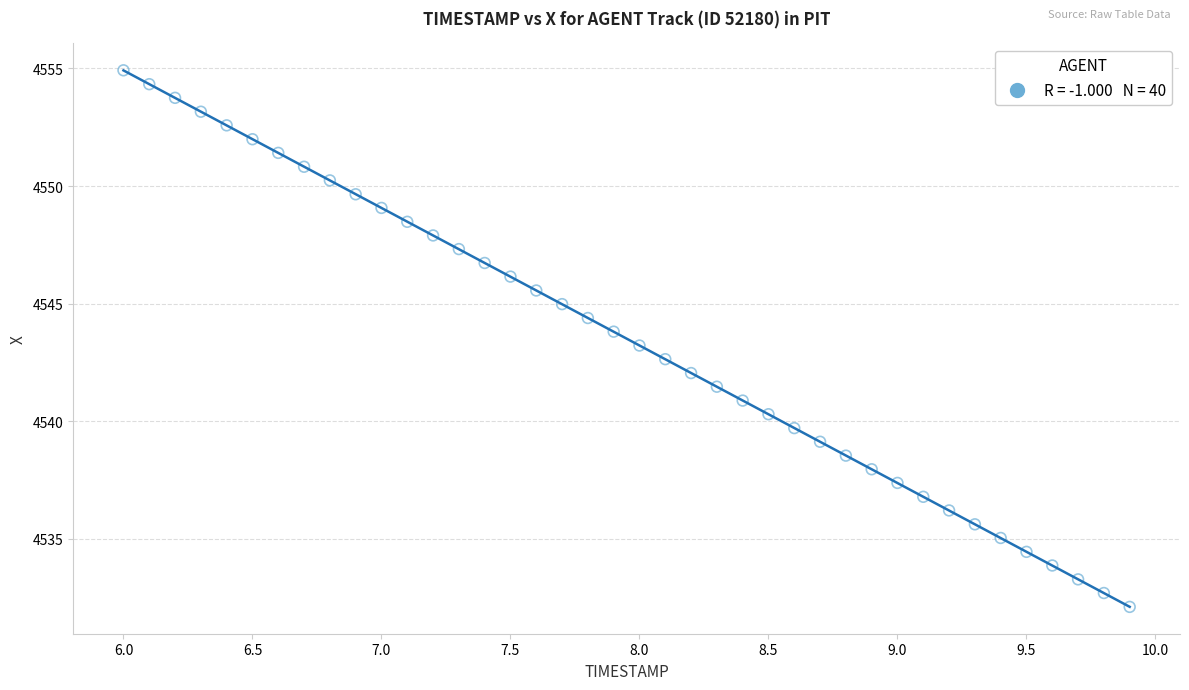

What is the range of X values (max minus min)?

3.9